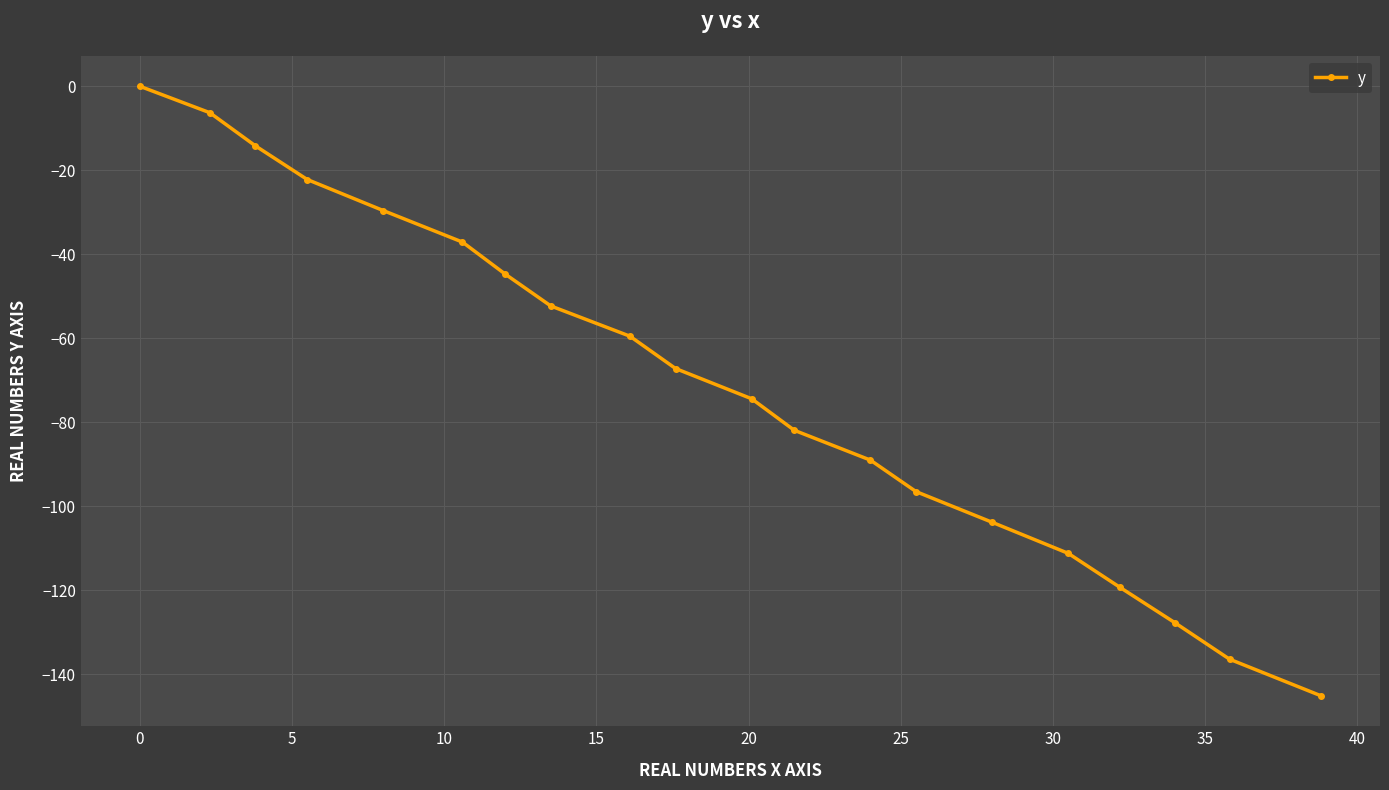

What is the value of the 14th point from the left?

-96.5